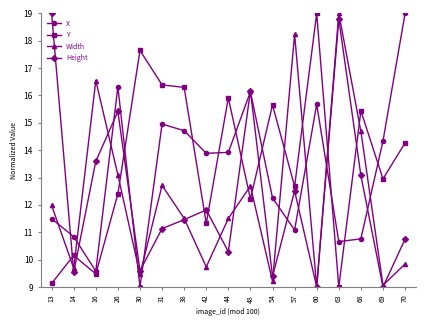

How many times do Y and Width cross each other?

9